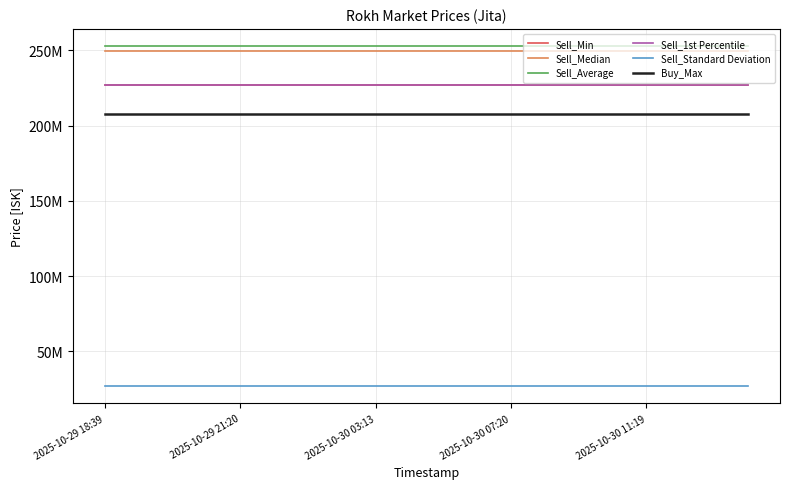

True or false: Sell_Average and Sell_1st Percentile cross at least once.

False